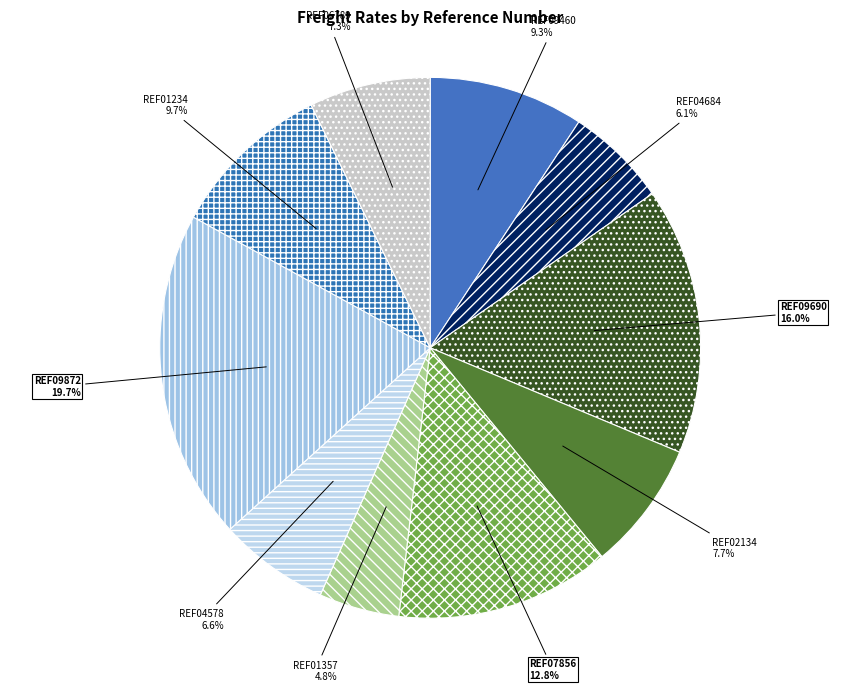

Does REF01234 represent more than half of the total?

No